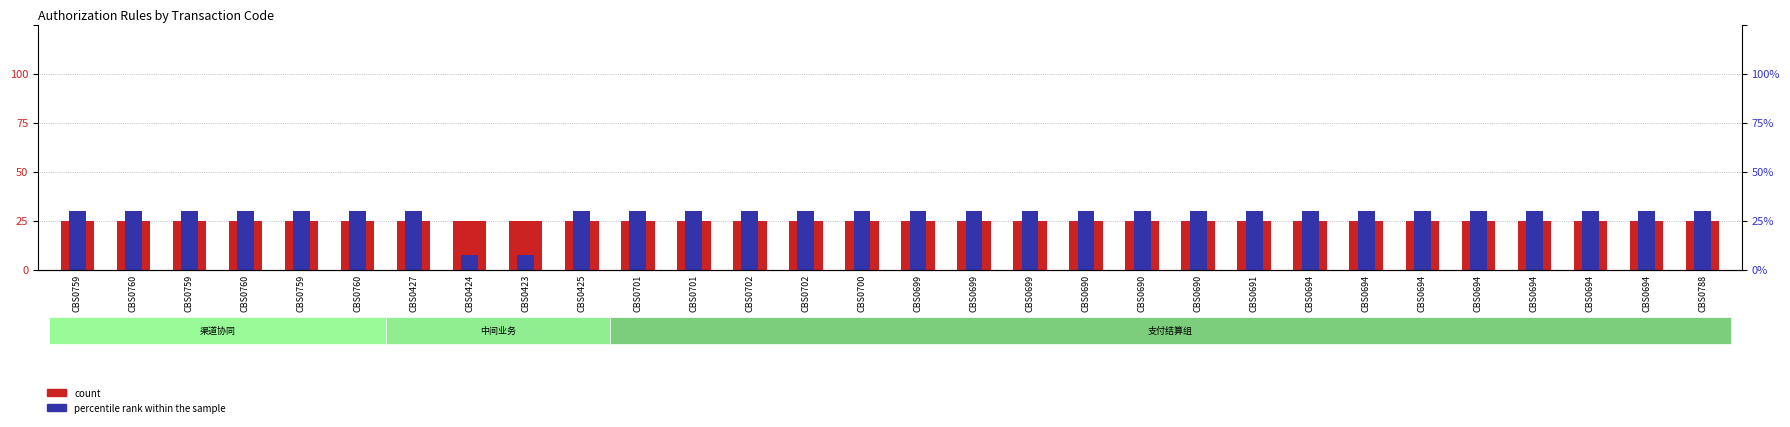

Rank the categories by count value from highest to lowest.

CBS0759, CBS0760, CBS0759, CBS0760, CBS0759, CBS0760, CBS0427, CBS0424, CBS0423, CBS0425, CBS0701, CBS0701, CBS0702, CBS0702, CBS0700, CBS0699, CBS0699, CBS0699, CBS0690, CBS0690, CBS0690, CBS0691, CBS0694, CBS0694, CBS0694, CBS0694, CBS0694, CBS0694, CBS0694, CBS0788